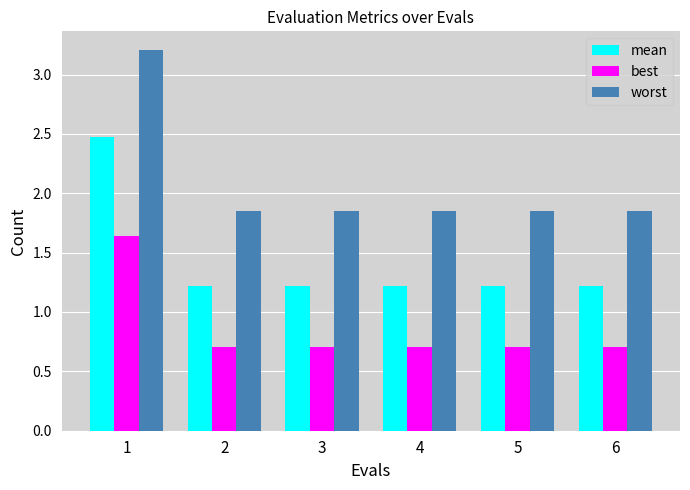

What are all the series names shown in the legend?

mean, best, worst